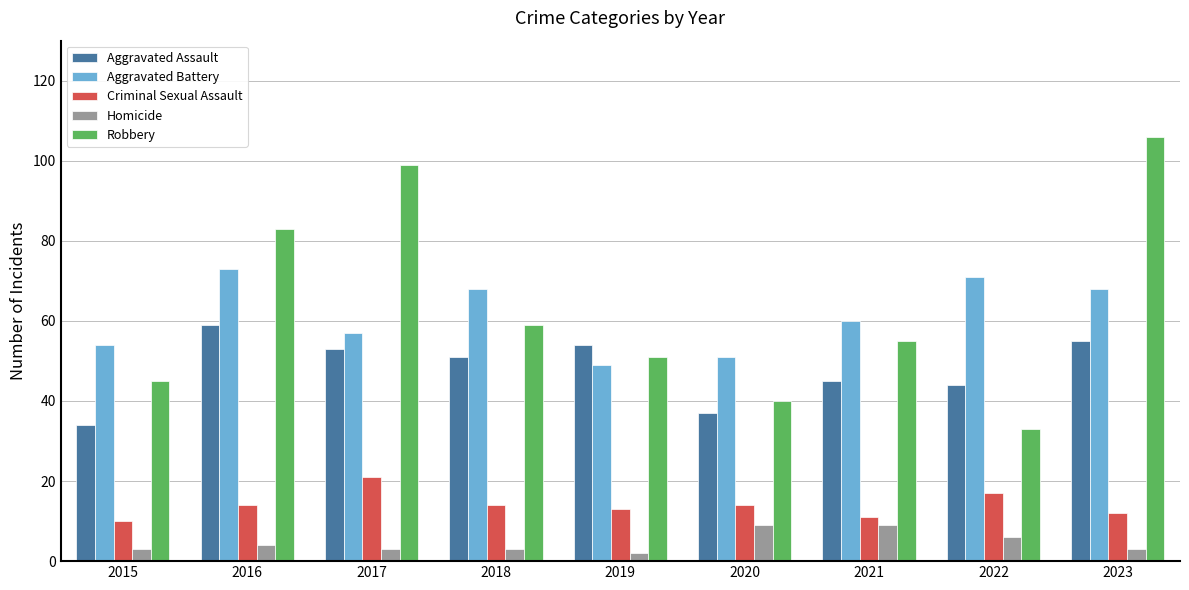

At which category is the sum across all series the highest?

2023